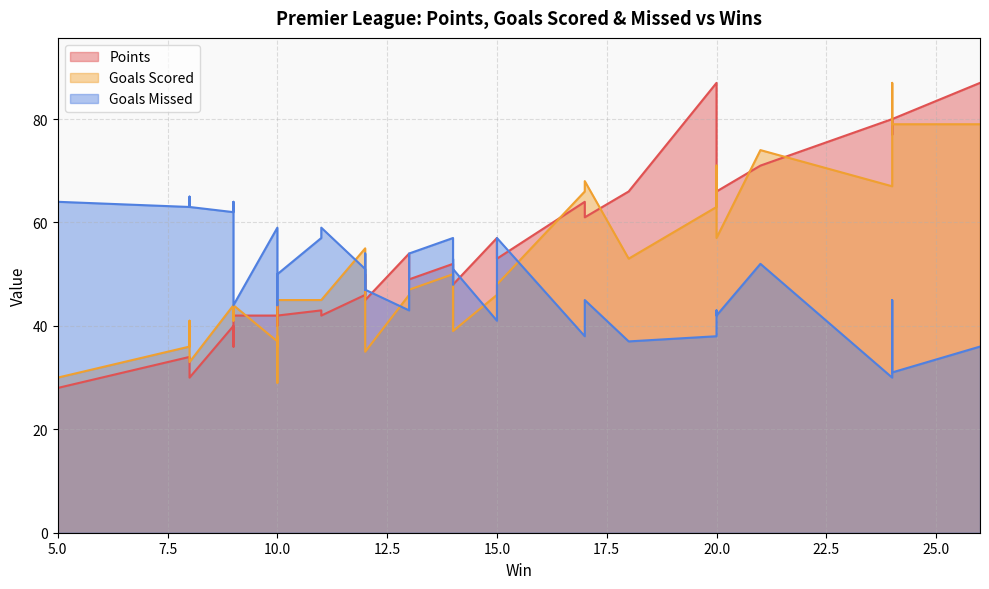

How many times do Points and Goals Scored cross each other?

17